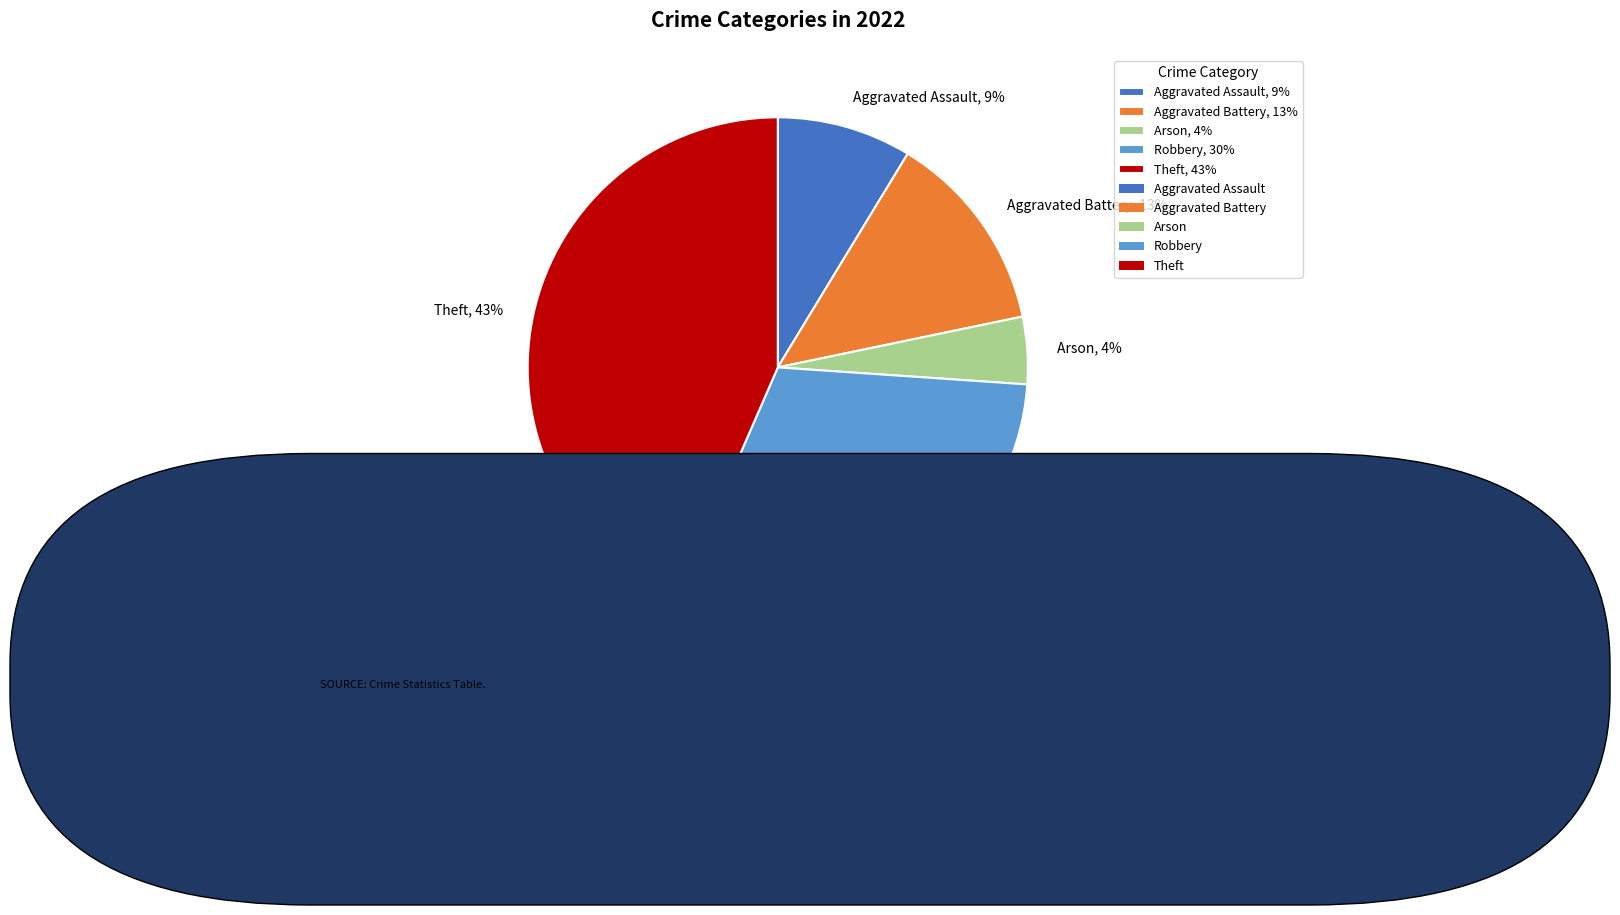

What is the largest slice in the pie chart?

Theft